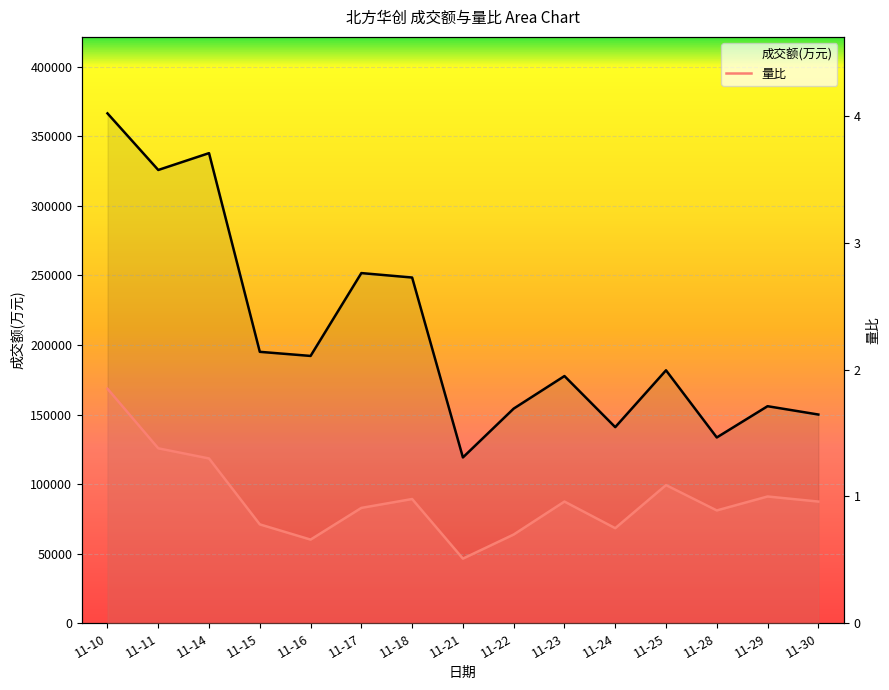

Which category has the lowest value across all series?

11-21